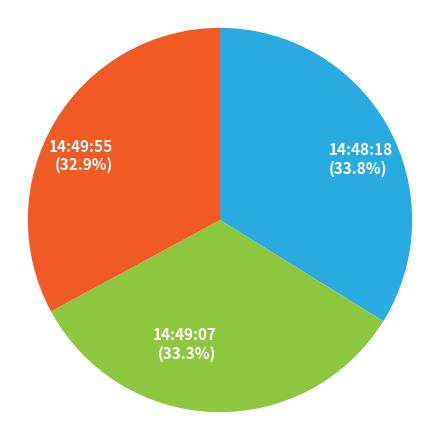

What percentage is the 14:48:18 slice, to the nearest percent?

34%